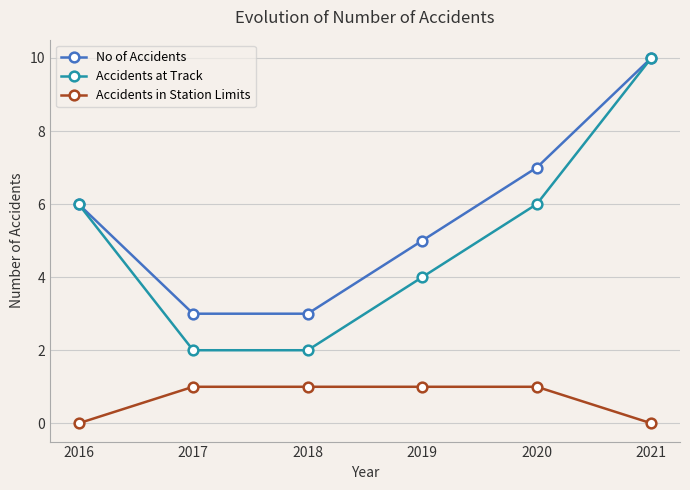

How many categories are shown in the chart?

6